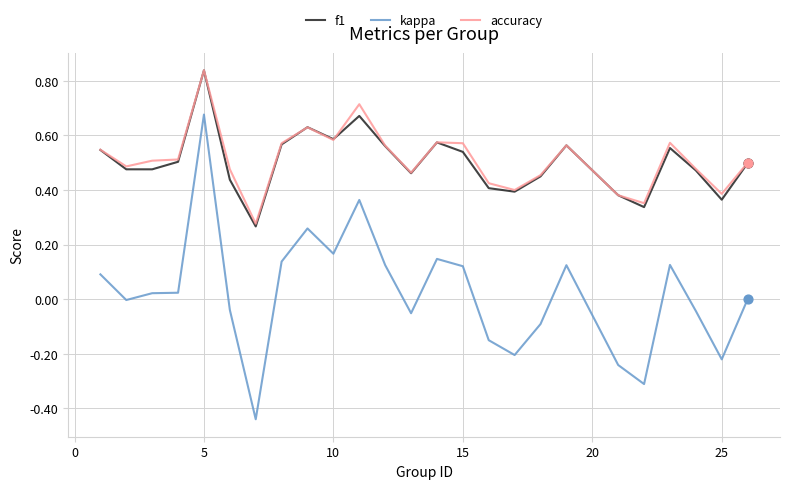

What are all the series names shown in the legend?

f1, kappa, accuracy